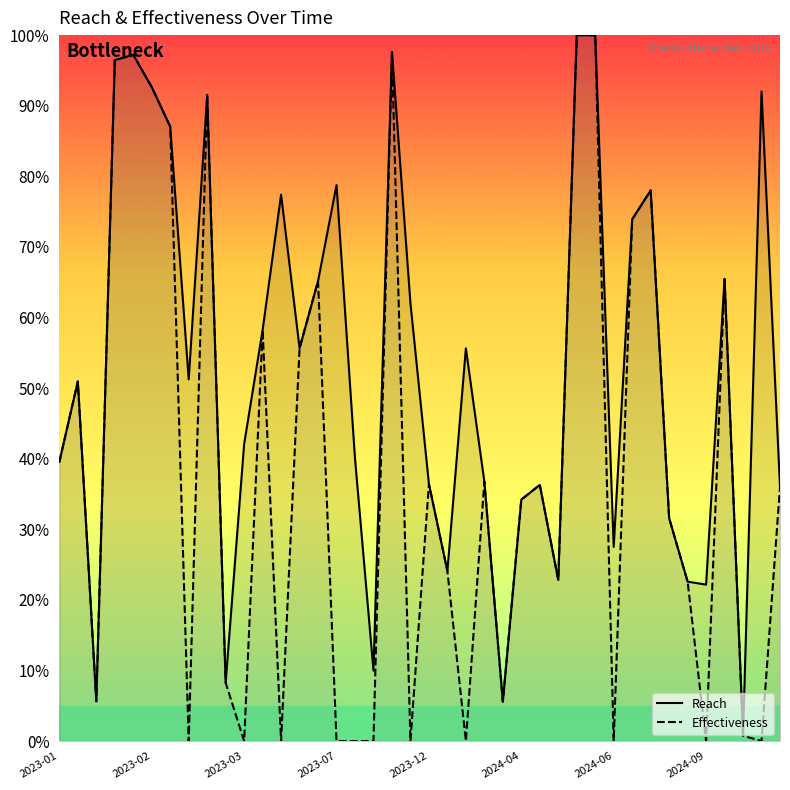

What is the value of the Effectiveness point at the 30th from the left?

100.0